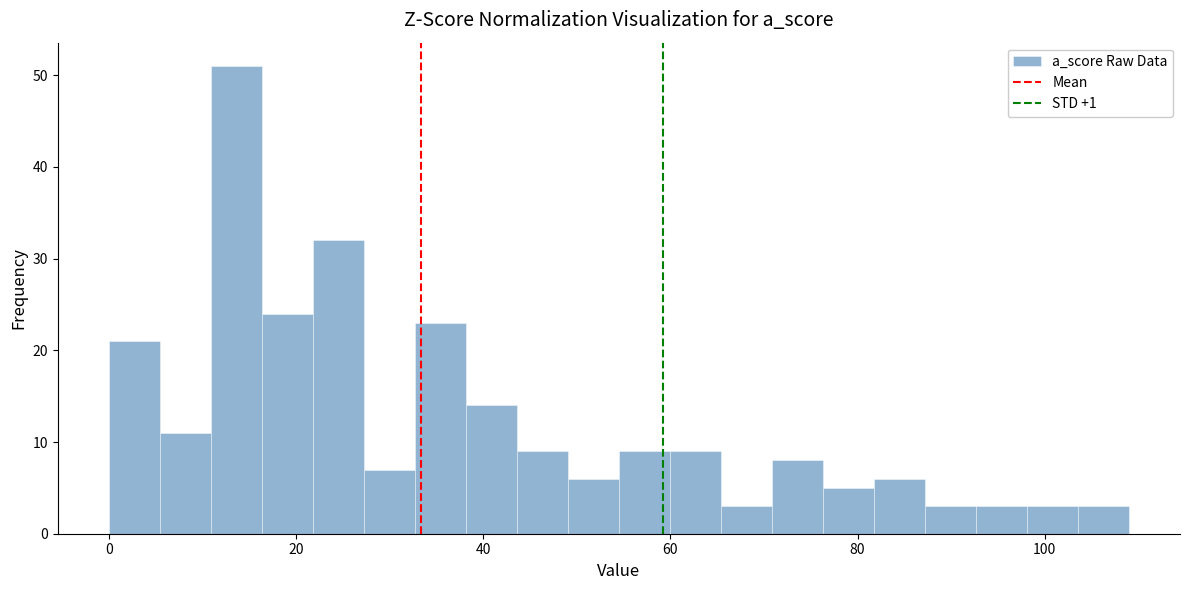

Read against the x-axis, roughly where is the centre of the tallest bar?

14